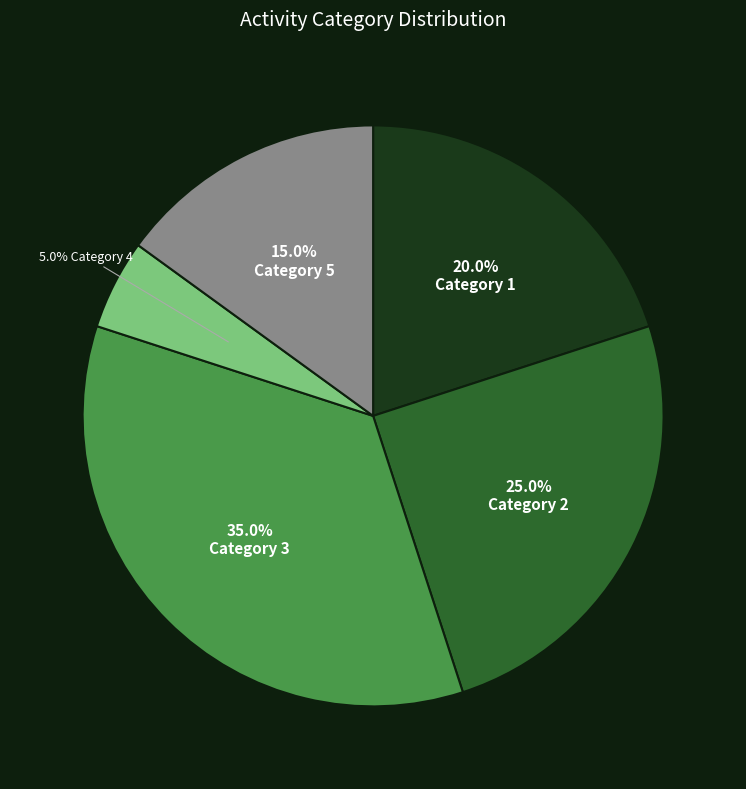

Does any single category account for the majority?

No